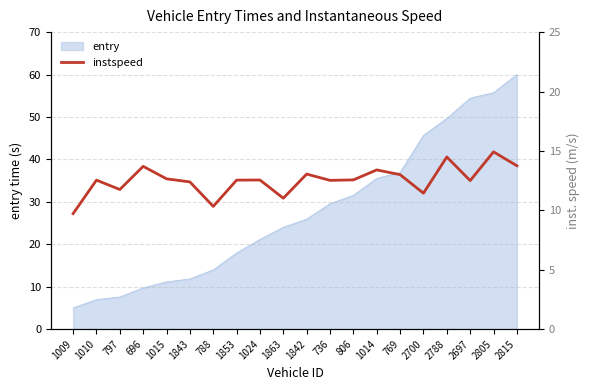

Where does the entry series first go above 25?

1842